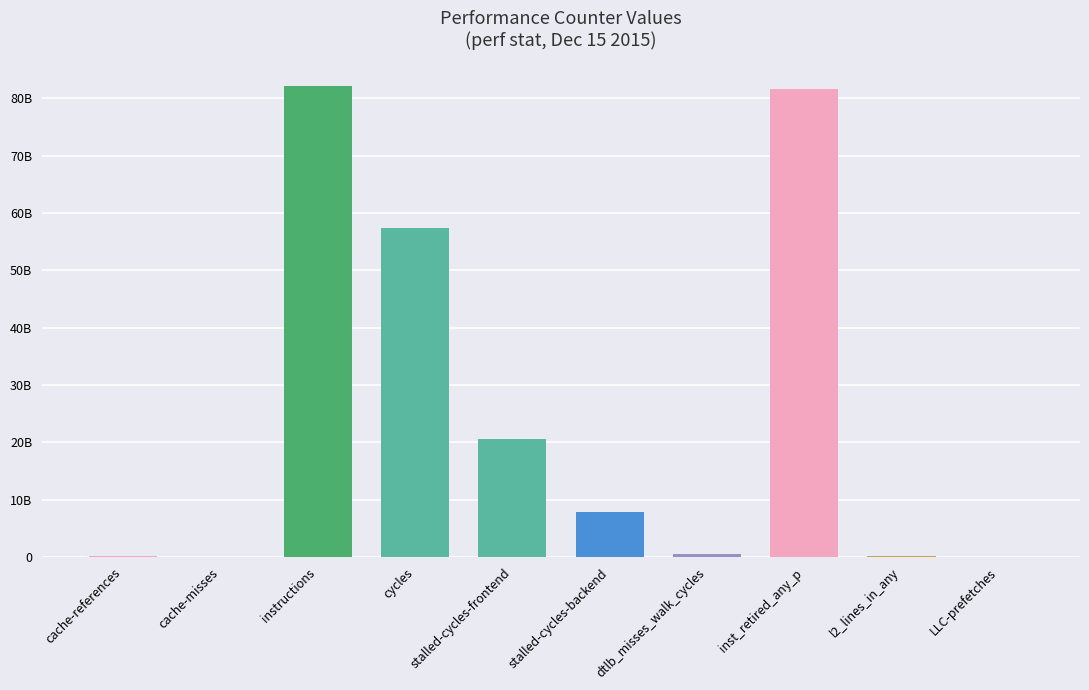

Rank the categories by value from lowest to highest.

cache-misses, LLC-prefetches, cache-references, l2_lines_in_any, dtlb_misses_walk_cycles, stalled-cycles-backend, stalled-cycles-frontend, cycles, inst_retired_any_p, instructions